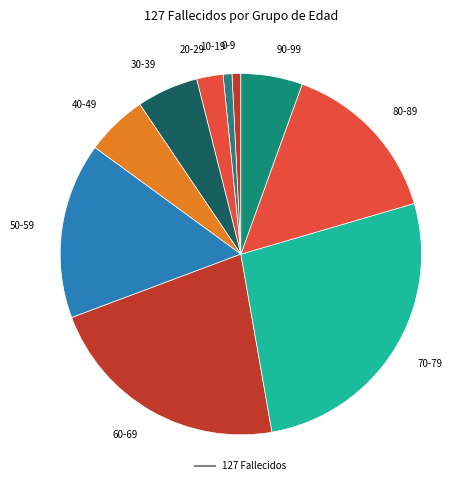

Rank the categories by value from highest to lowest.

70-79, 60-69, 50-59, 80-89, 30-39, 40-49, 90-99, 20-29, 0-9, 10-19